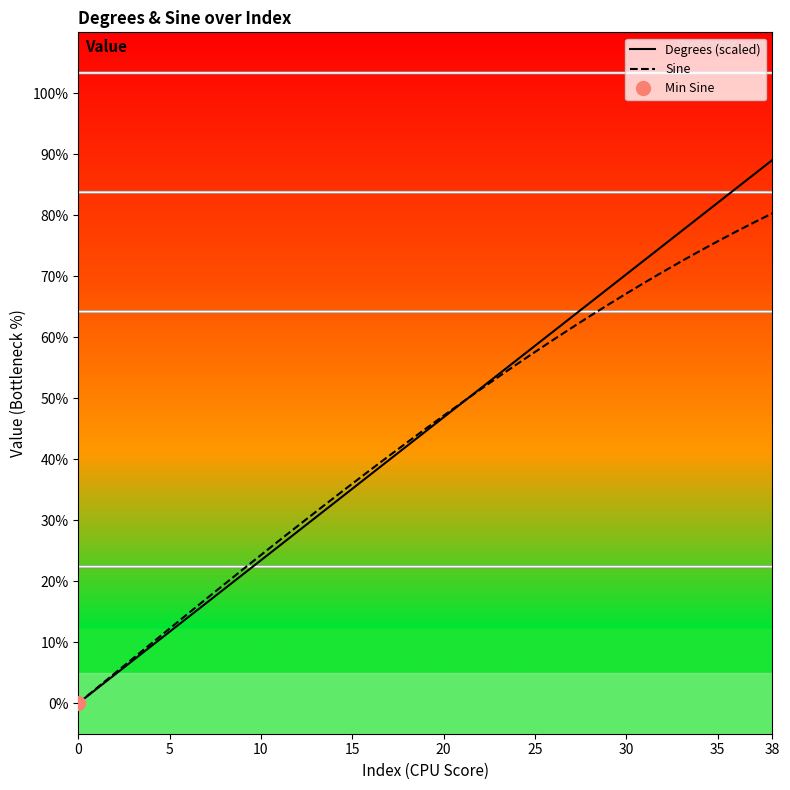

The Sine series shows 0.3 at 9. True or false?

False